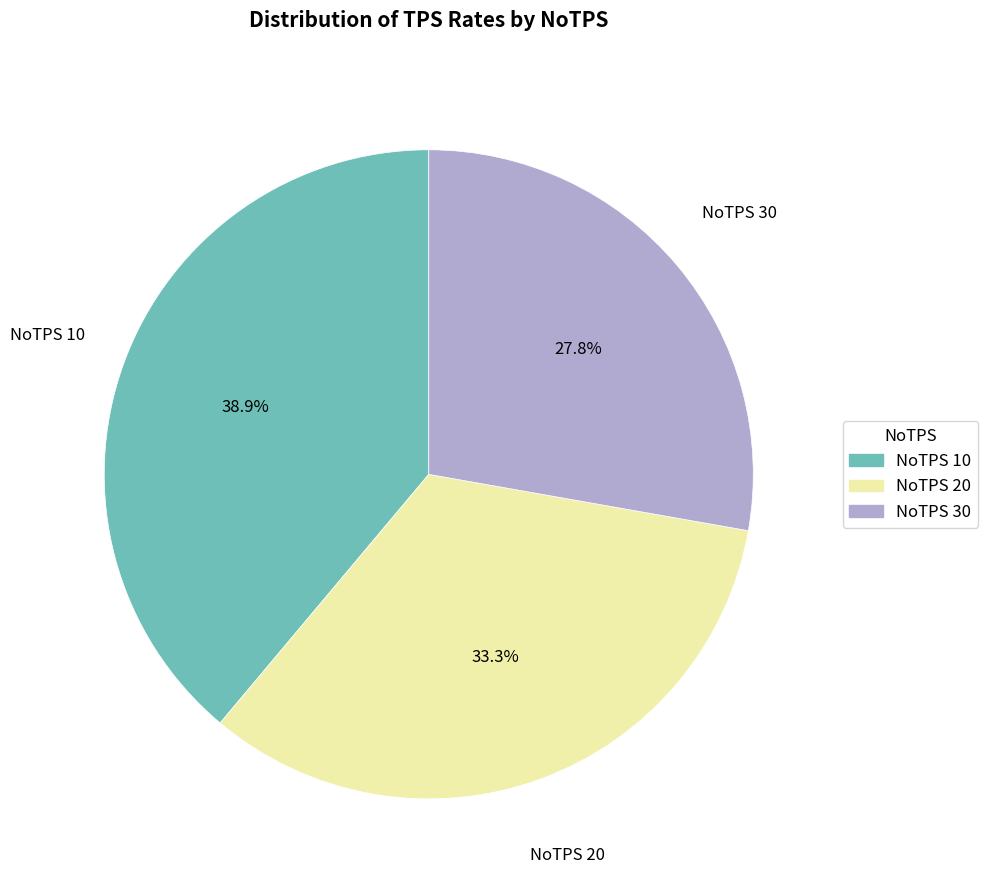

Does NoTPS 30 account for over 50% of the chart?

No